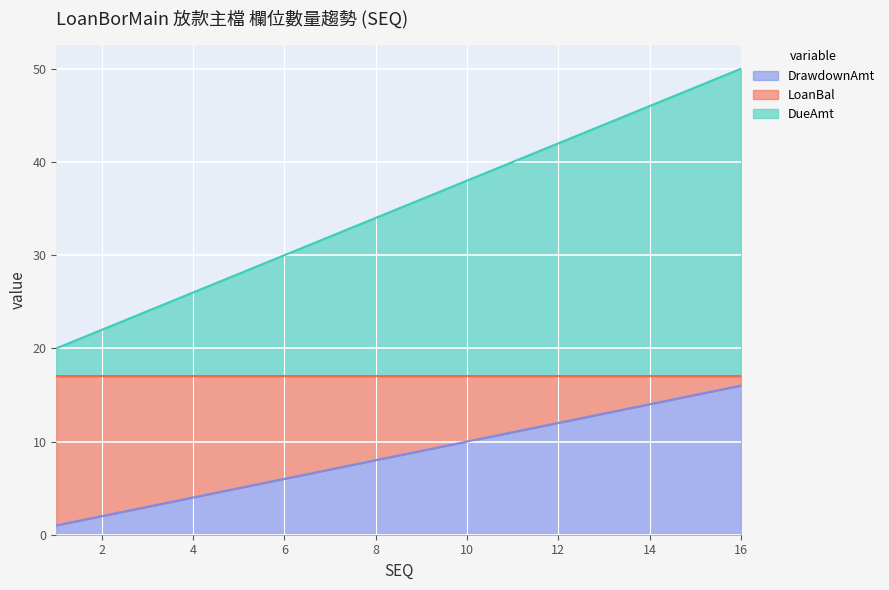

Rank the categories by DrawdownAmt value from lowest to highest.

1, 2, 3, 4, 5, 6, 7, 8, 9, 10, 11, 12, 13, 14, 15, 16